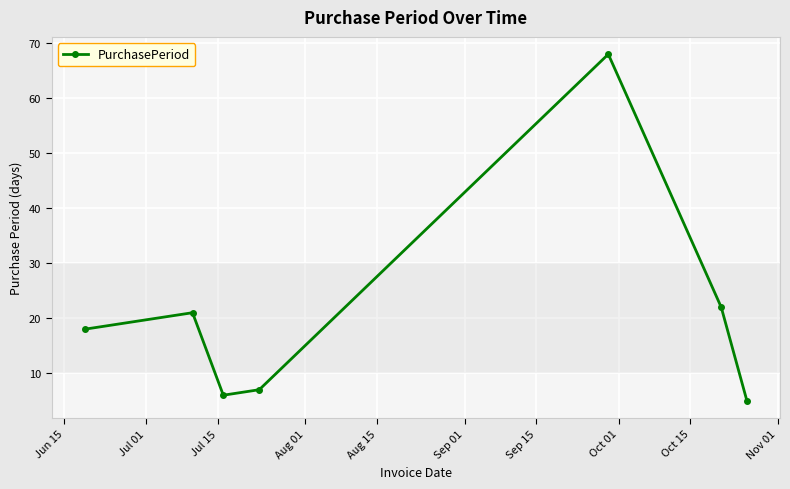

True or false: the data has more than 1 interior local peaks.

True